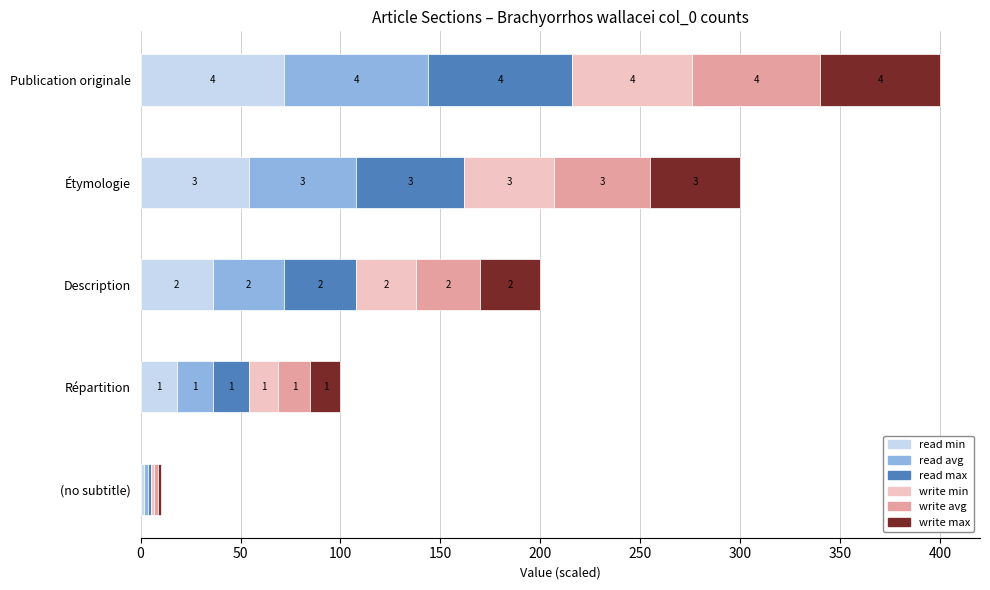

At which label is write avg closest to 2?

Description